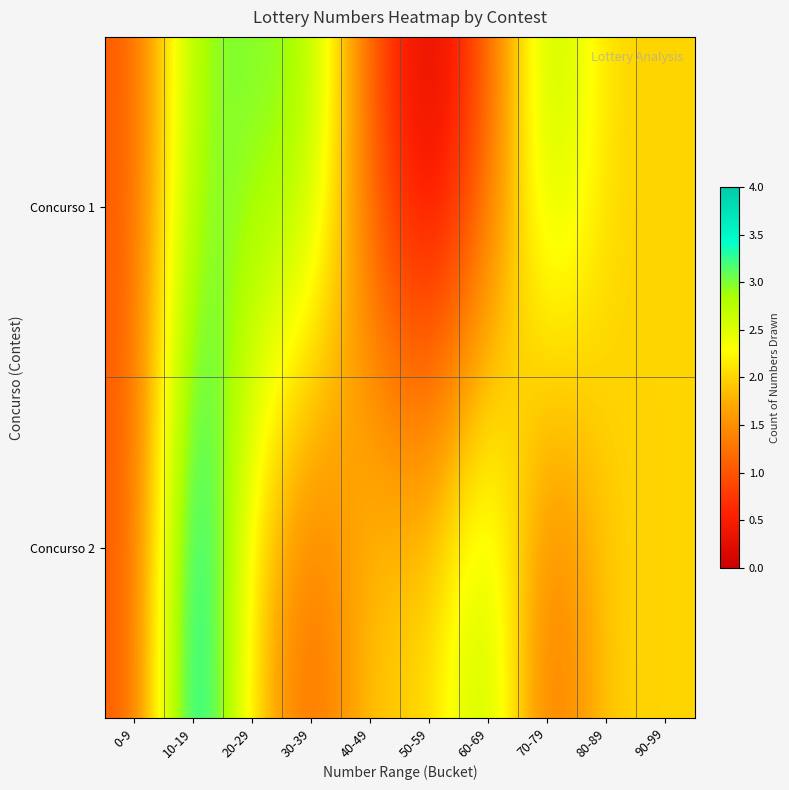

Reading right to left, what are all the values shown in this chart?

Concurso 1: 90-99=2	80-89=2	70-79=3	60-69=1	50-59=0	40-49=1	30-39=3	20-29=3	10-19=3	0-9=1
Concurso 2: 90-99=2	80-89=2	70-79=1	60-69=3	50-59=2	40-49=2	30-39=1	20-29=2	10-19=4	0-9=1